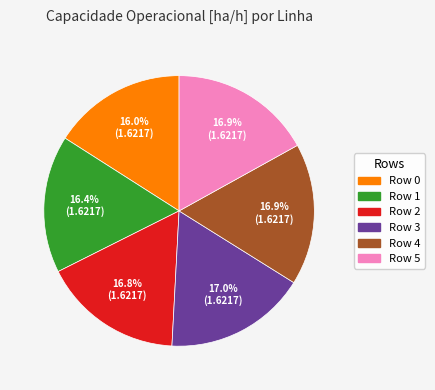

What is the ratio of the value at Row 5 to the value at Row 1?

1.0